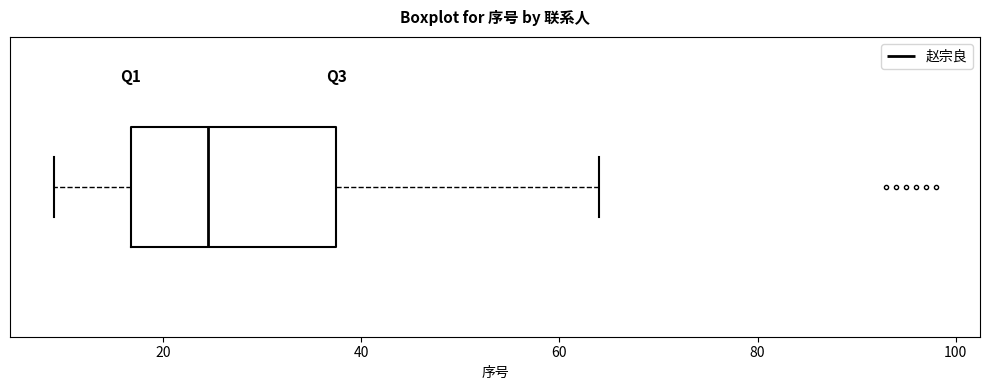

Read this box plot against the x-axis: the position of the median line, the range covered by the box, and the ends of both whiskers. The values are not printed on the chart, so give them approximately, as read against the axis.

median 24, box 16 to 38, whiskers 10 to 64